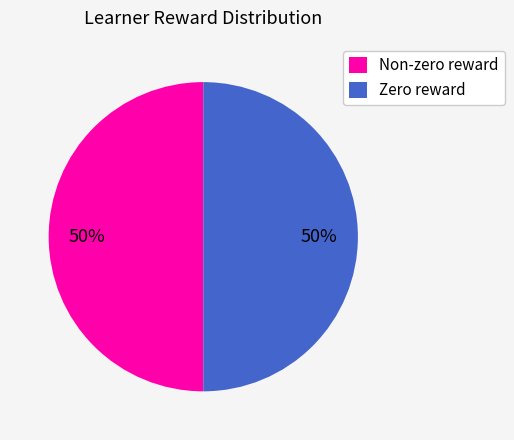

Is it true that Zero reward is 50% of the pie?

True